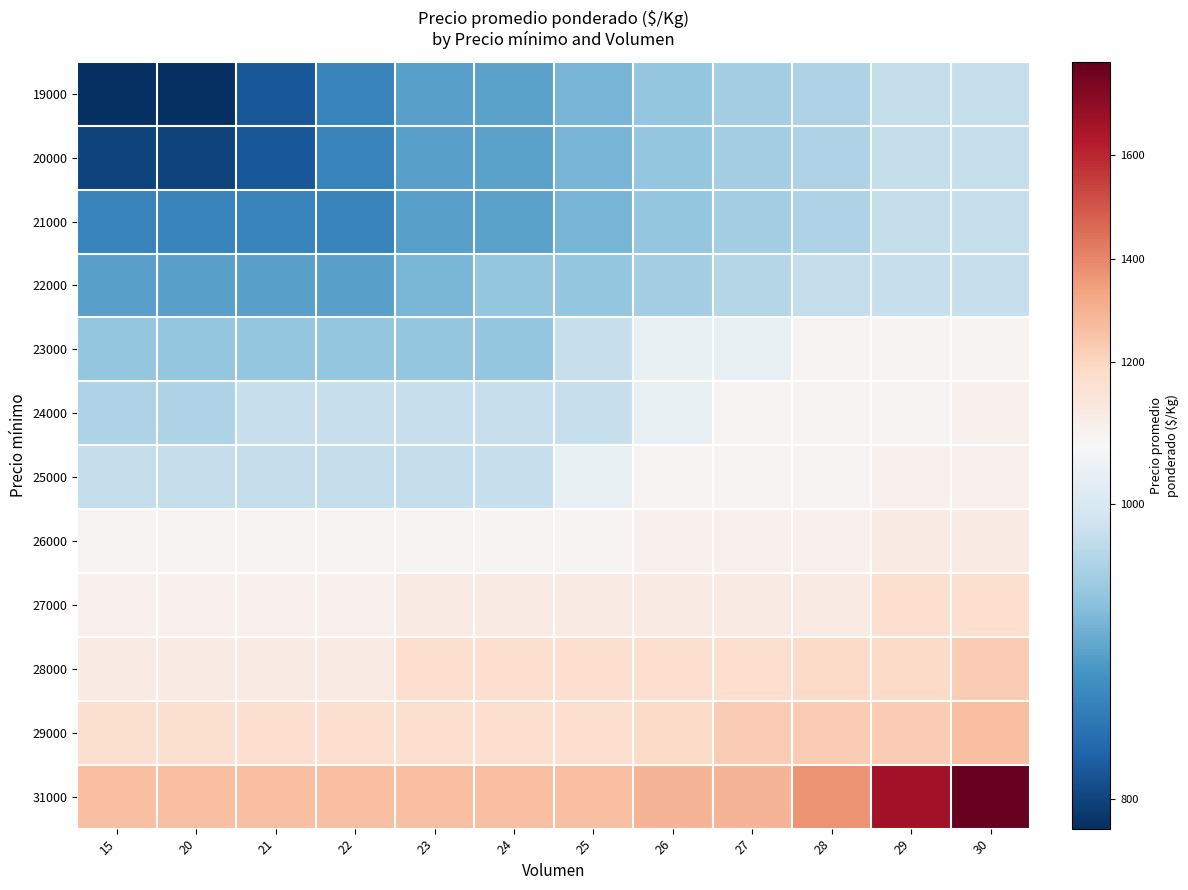

List the series in order of their peak value, highest first.

31000, 29000, 28000, 27000, 26000, 24000, 25000, 23000, 19000, 20000, 21000, 22000